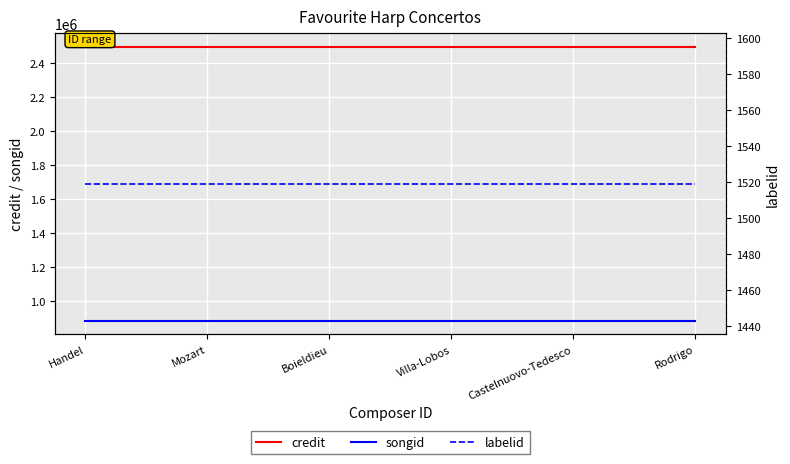

What is the value of the credit point at the 6th from the left?

2496179